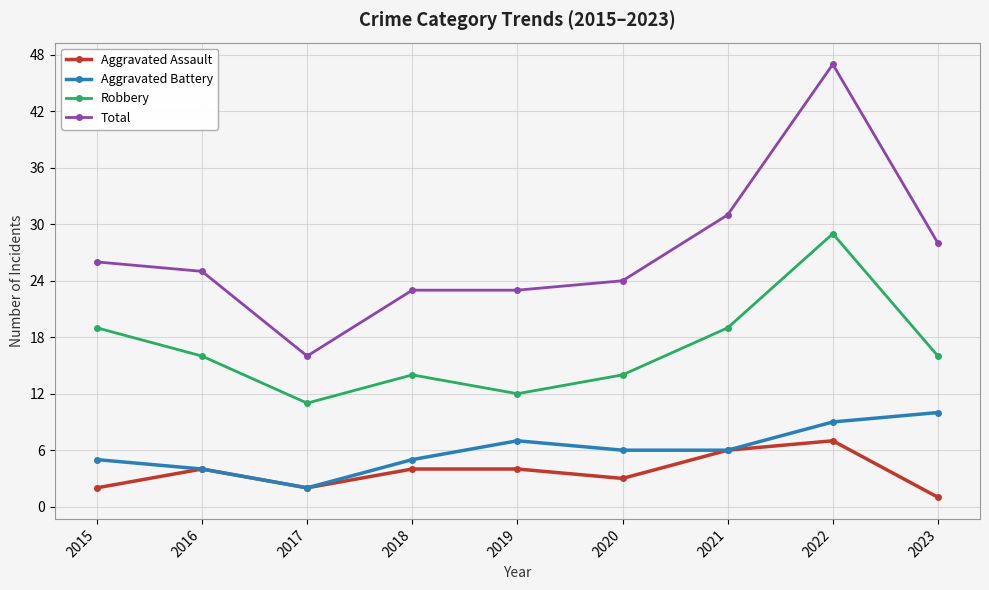

How many lines are shown in the chart?

4